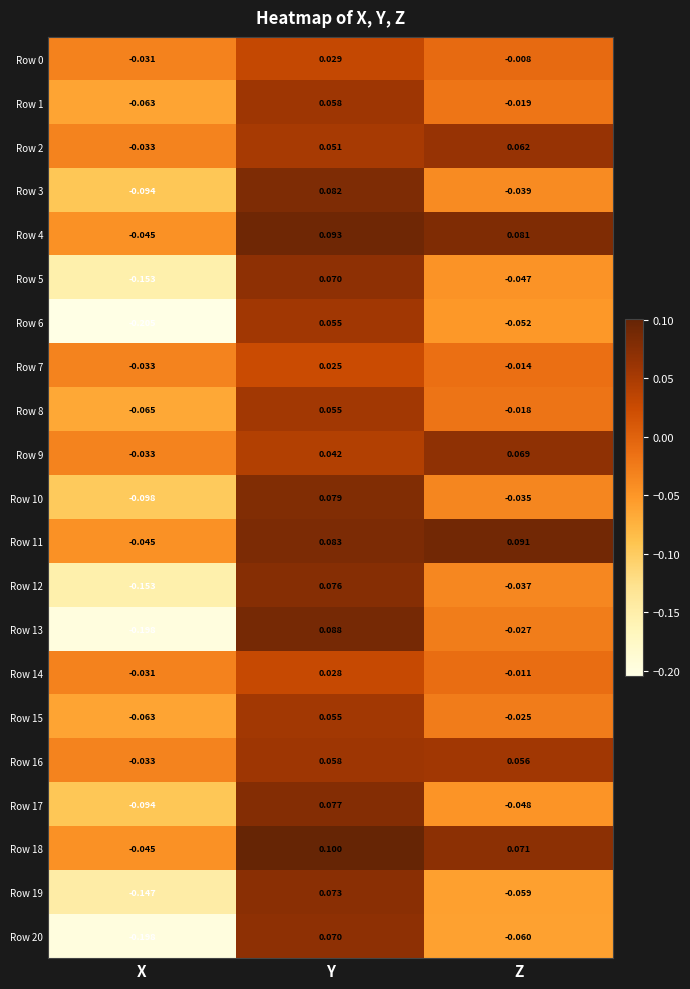

At which label does Row 0 reach its minimum?

X